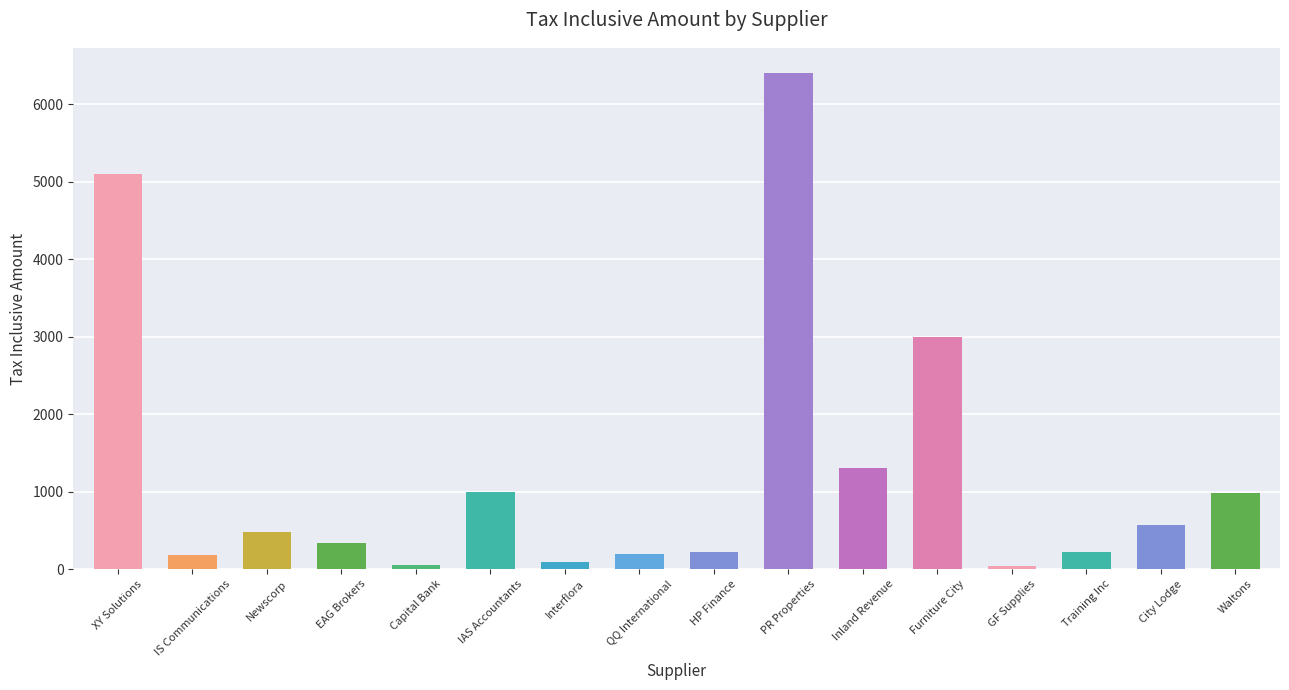

How many series are shown in this chart?

1